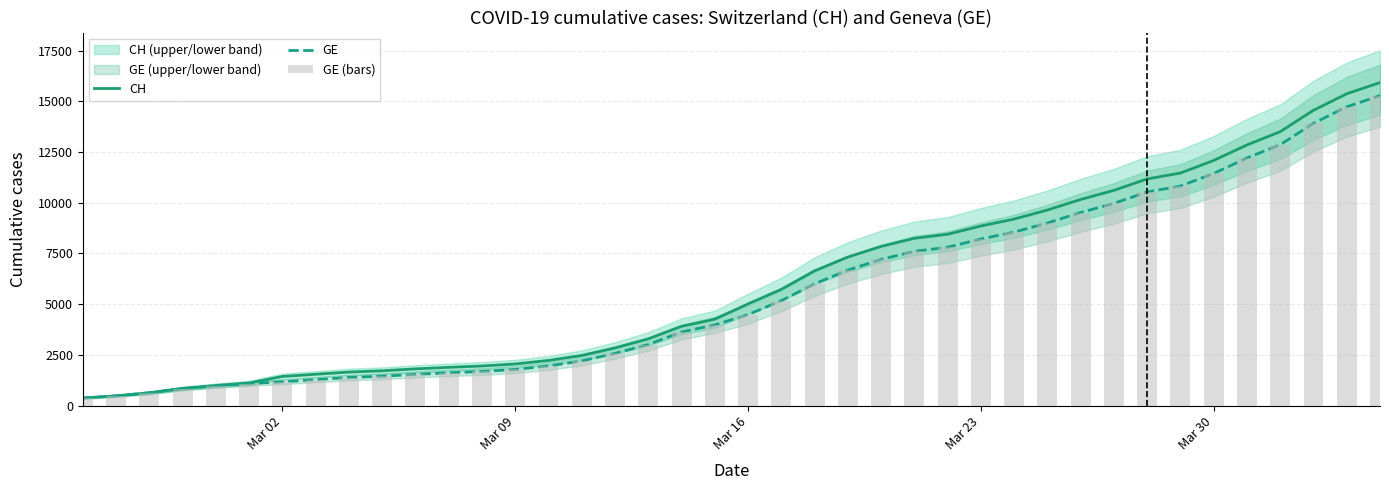

What is the difference between the maximum and minimum values in the GE (bars) series?

14909